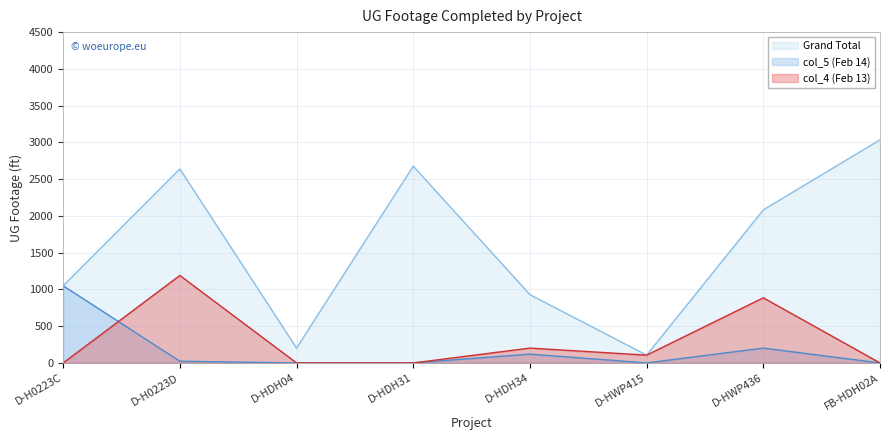

True or false: Grand Total and col_5 (Feb 14) cross at least once.

False